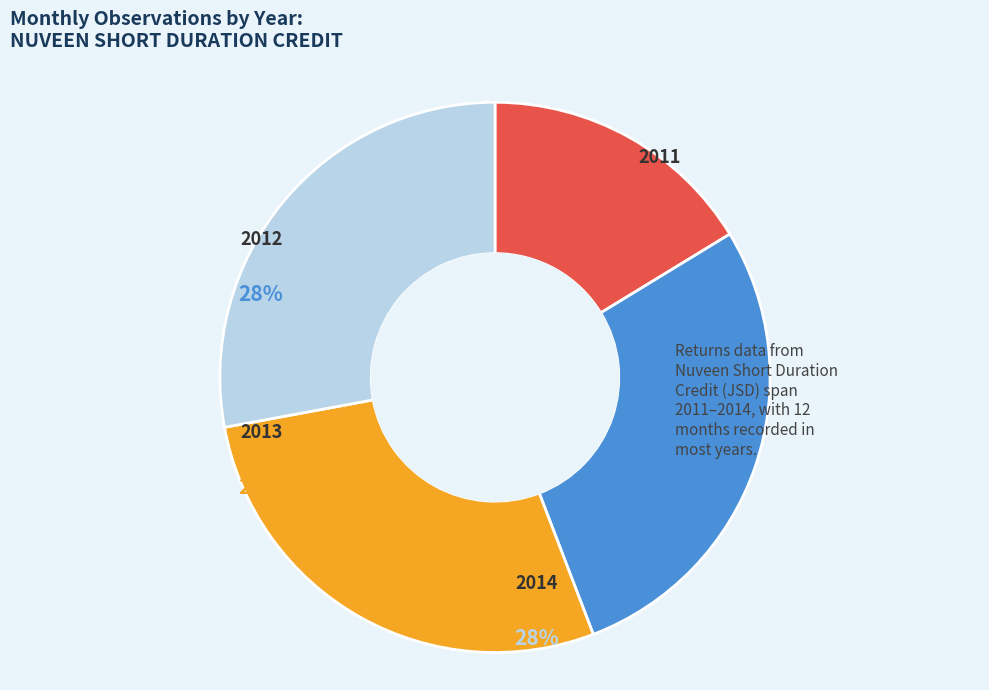

Which slice is the largest?

2012